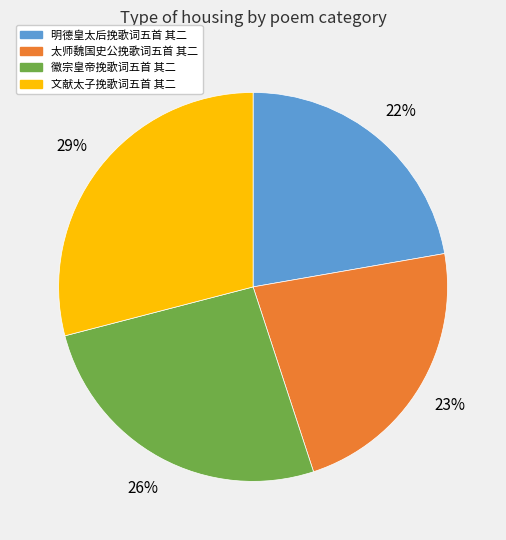

What is the ratio of the value at 徽宗皇帝挽歌词五首 其二 to the value at 文献太子挽歌词五首 其二?

0.9